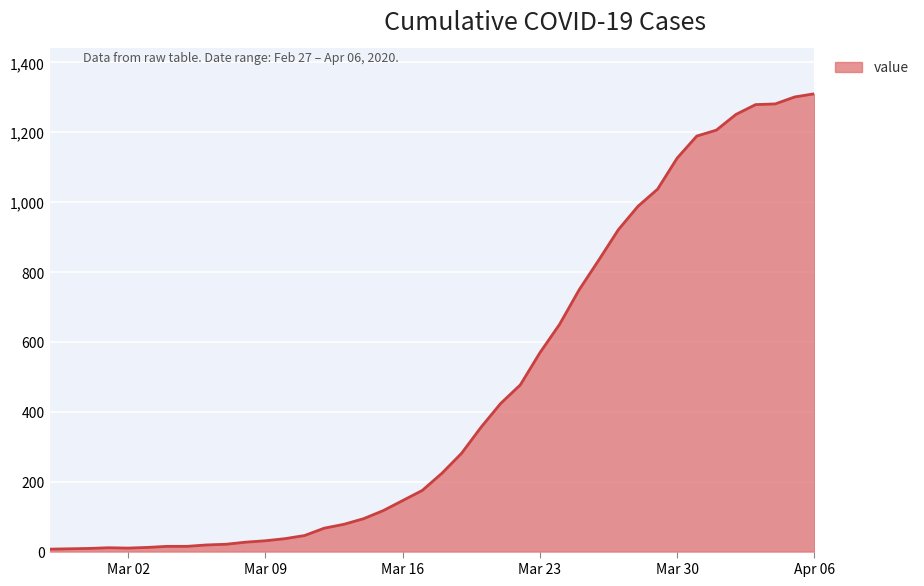

How many lines are shown in the chart?

1